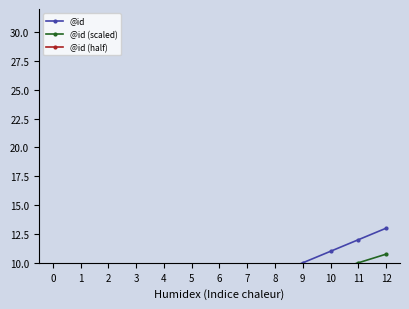

What is the value of the @id (scaled) point at the 8th from the left?

7.0